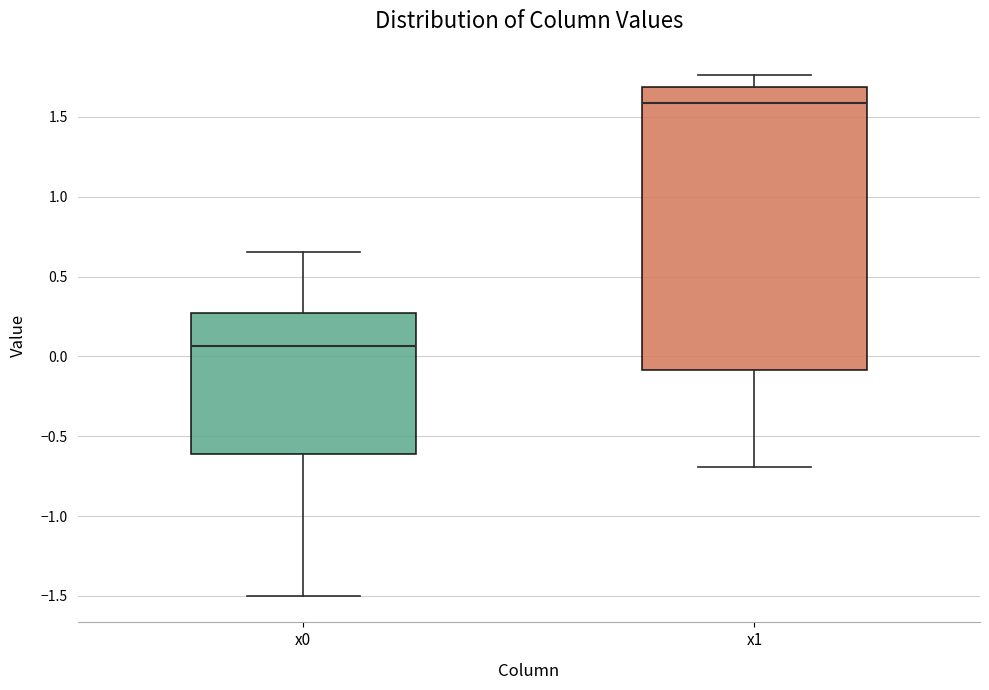

Reading left to right, read every box against the y-axis: the position of its median line, the range the box covers, and the ends of its whiskers. The values are not printed on the chart, so give them approximately, as read against the axis.

x0: median 0.05, box -0.60 to 0.25, whiskers -1.50 to 0.65
x1: median 1.60, box -0.10 to 1.70, whiskers -0.70 to 1.75